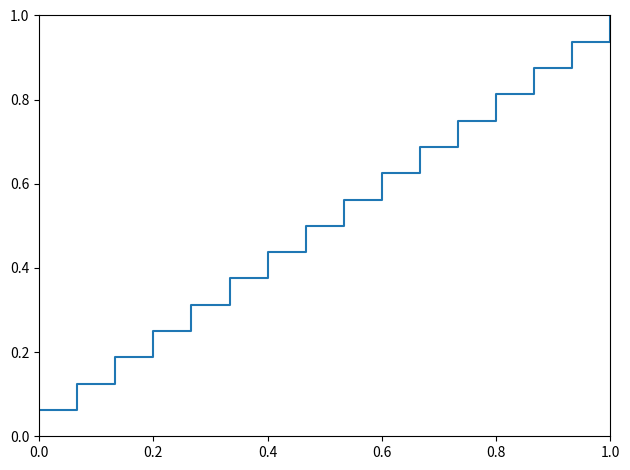

What is the maximum value shown in the chart?

1.0